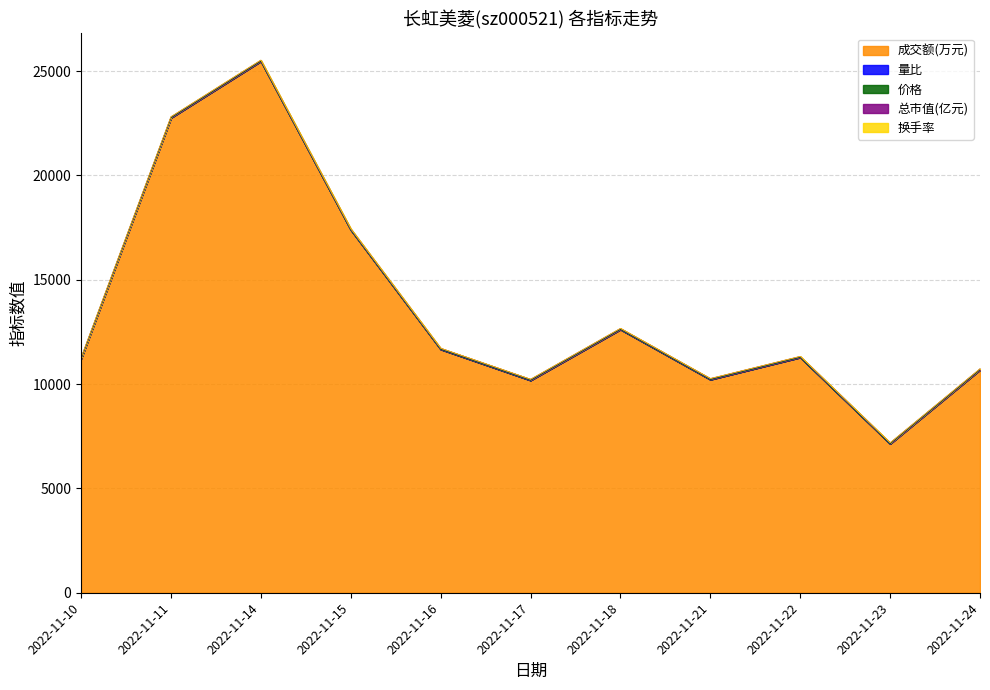

Which series has the largest range (max minus min)?

成交额(万元)